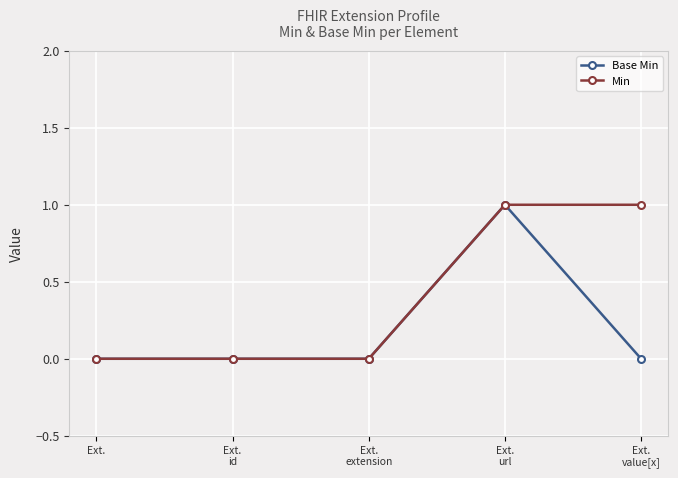

What is the label of the 5th point from the right?

Ext.